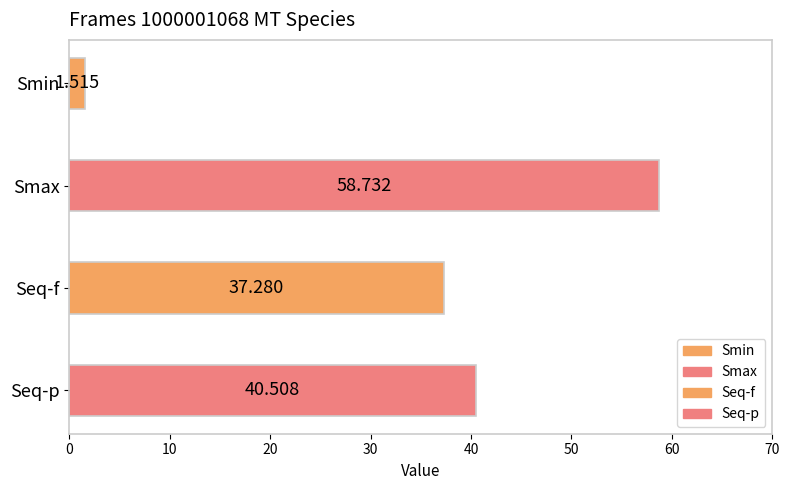

The value at Smin is 0.6. True or false?

False